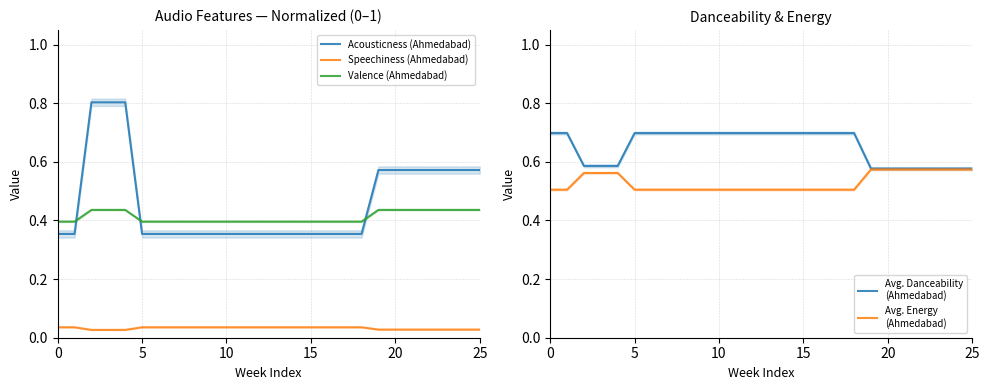

What is the value of the Avg. Energy
(Ahmedabad) point at the 9th from the left?

0.5